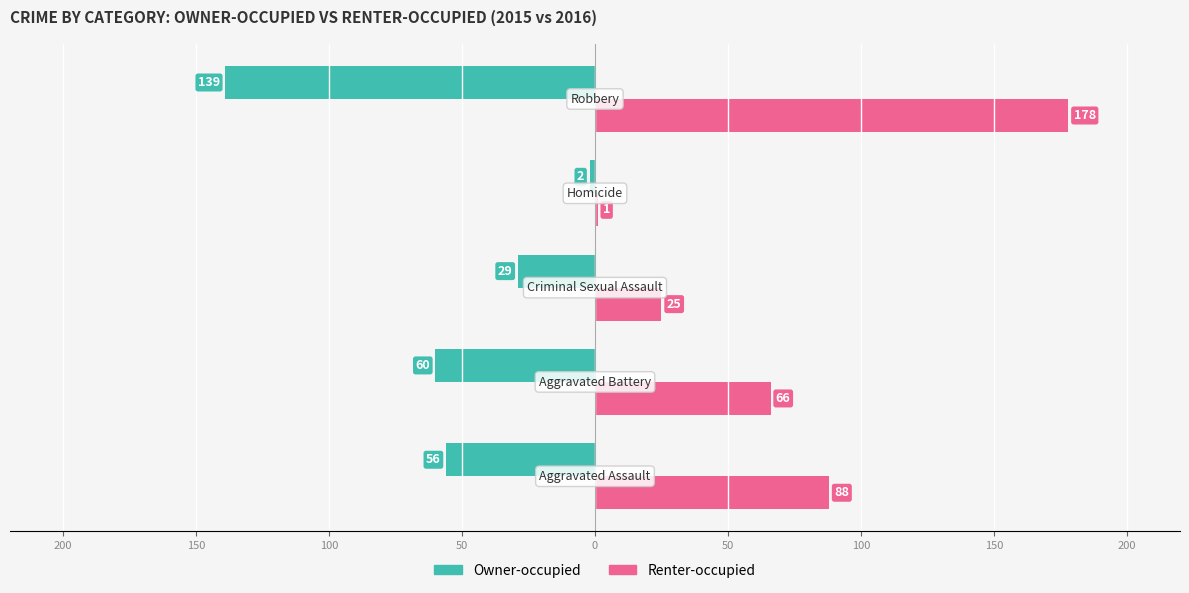

What are all the series names shown in the legend?

Owner-occupied, Renter-occupied